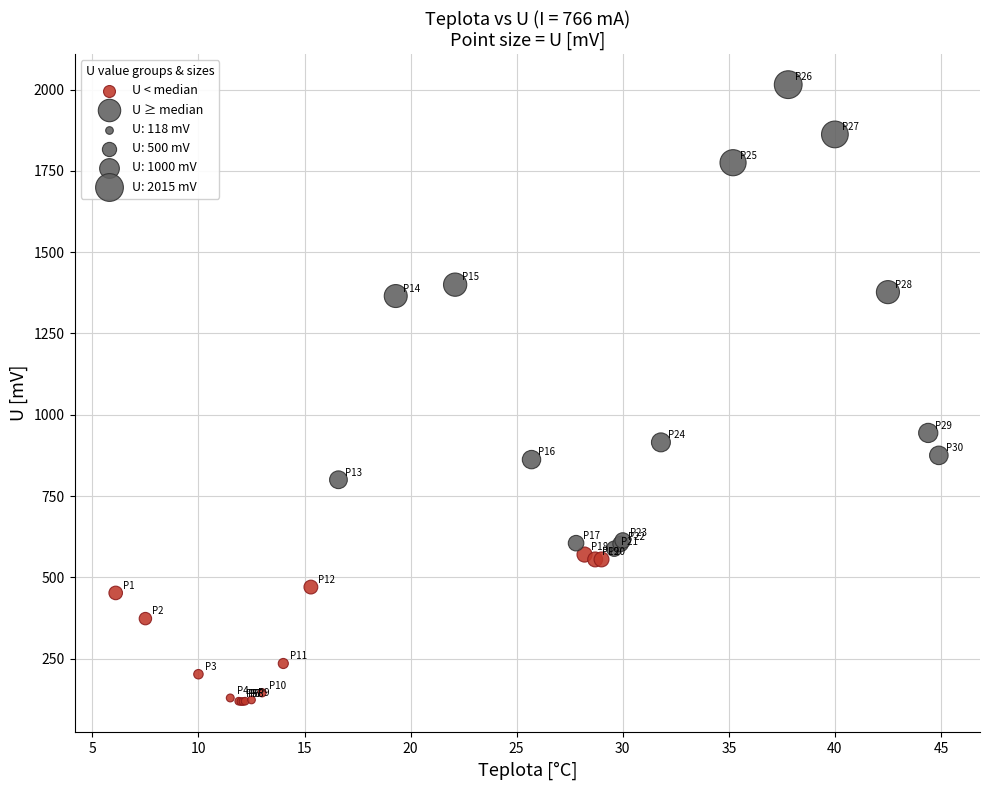

Which series has the widest spread of Y values?

U ≥ median